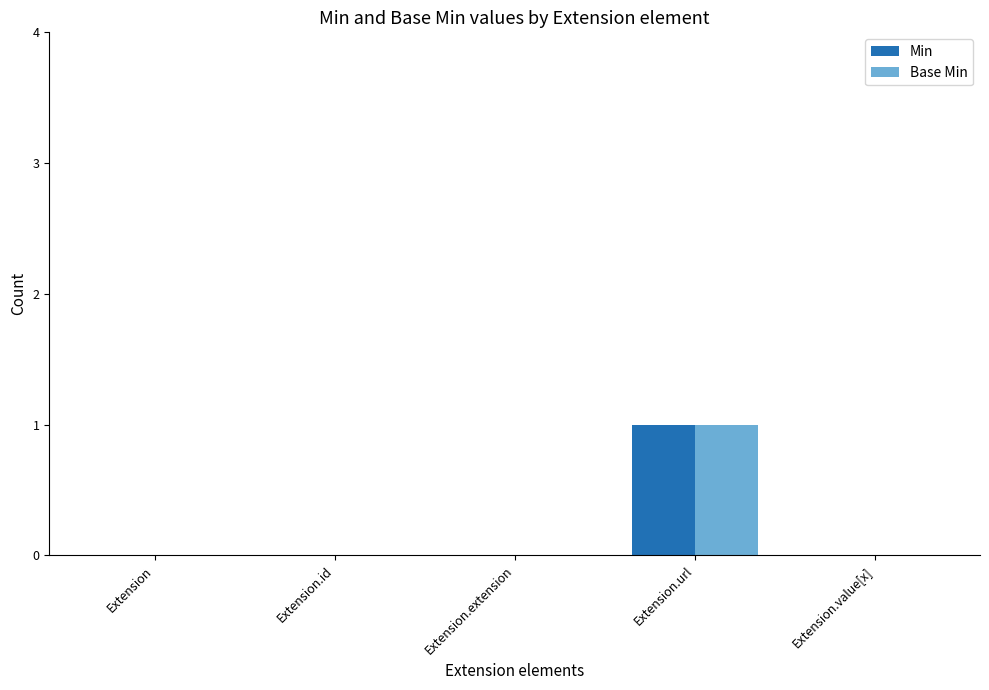

True or false: Base Min has a value of 0 at Extension.

True